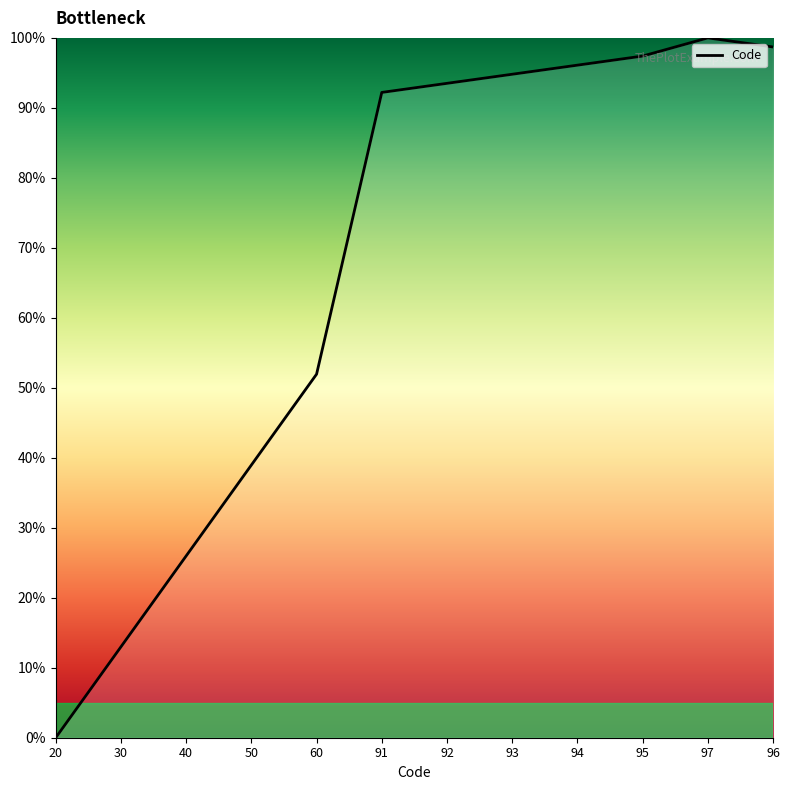

Where is the data nearest to the value 50?

60